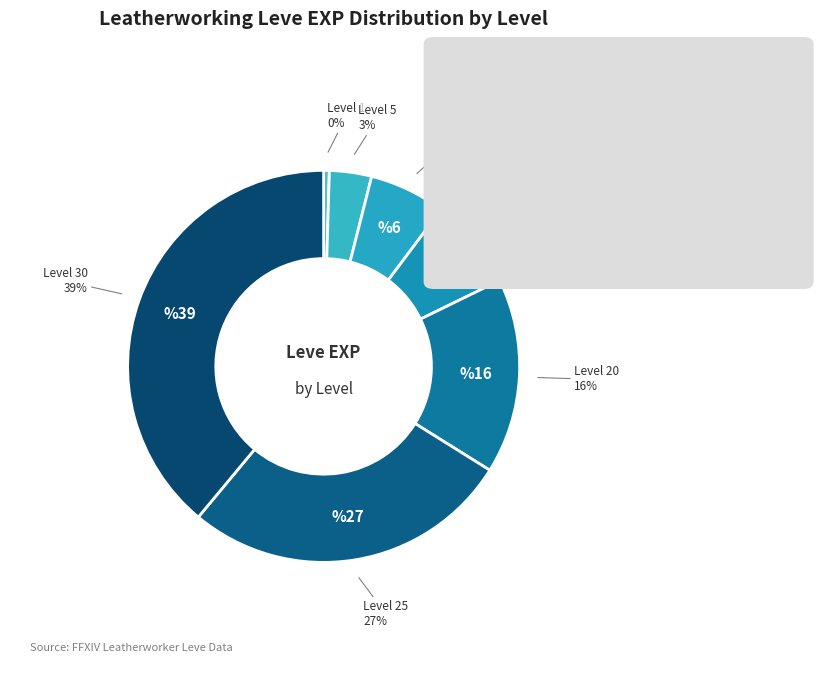

Do Level 15 and Level 25 together represent more than half of the pie?

No